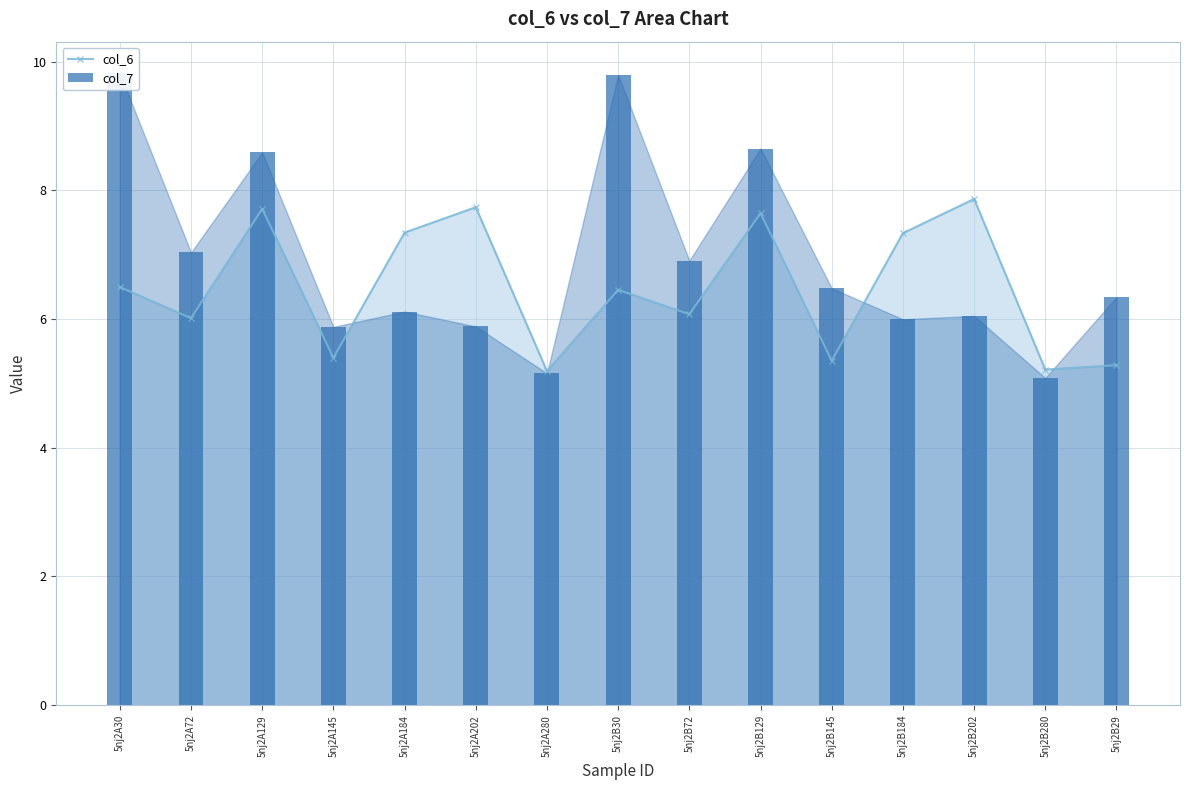

What is the maximum value for col_6?

7.9